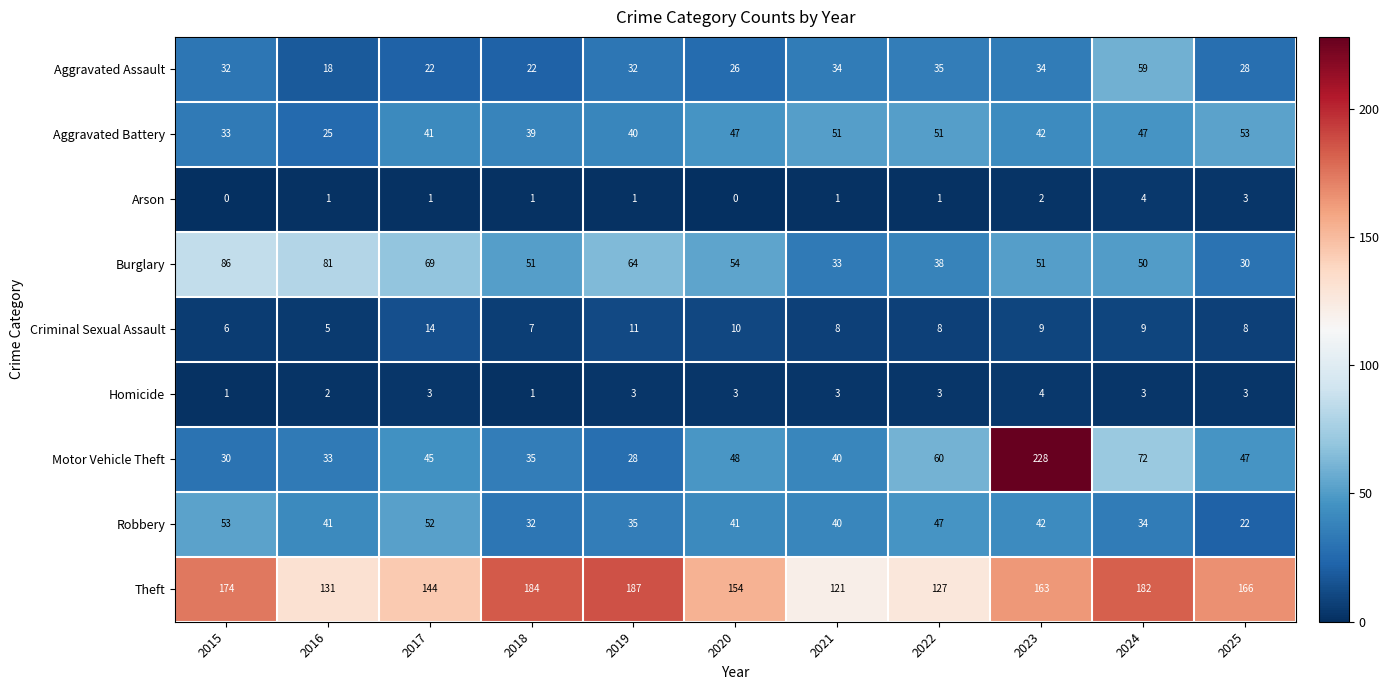

What is the sum of all Burglary values?

607